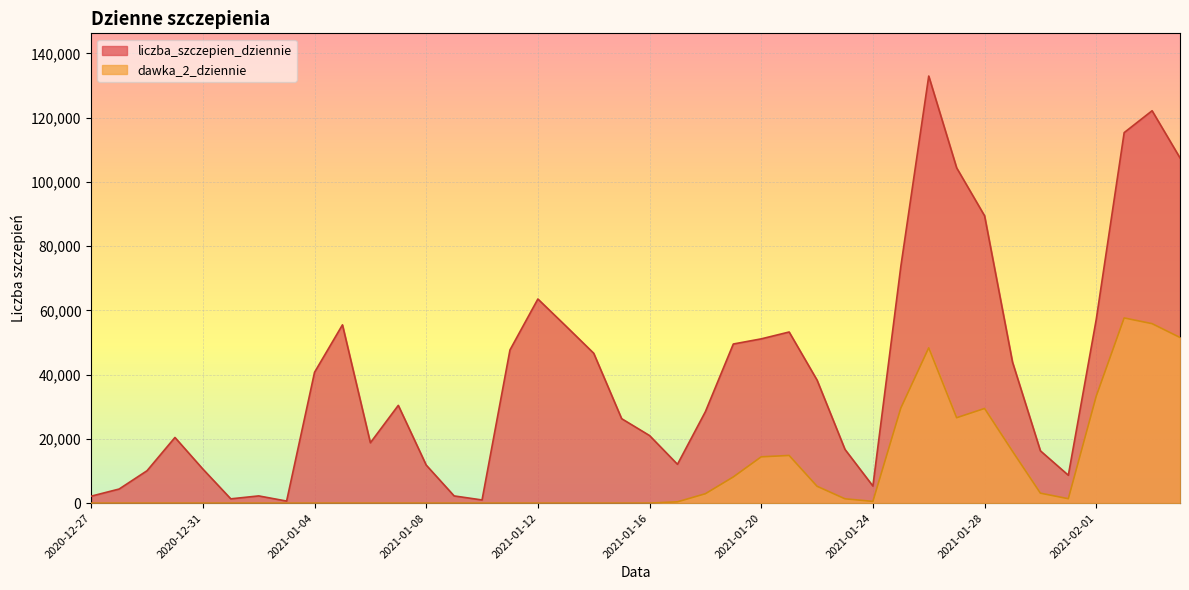

At which category is the sum across all series the highest?

2021-01-26